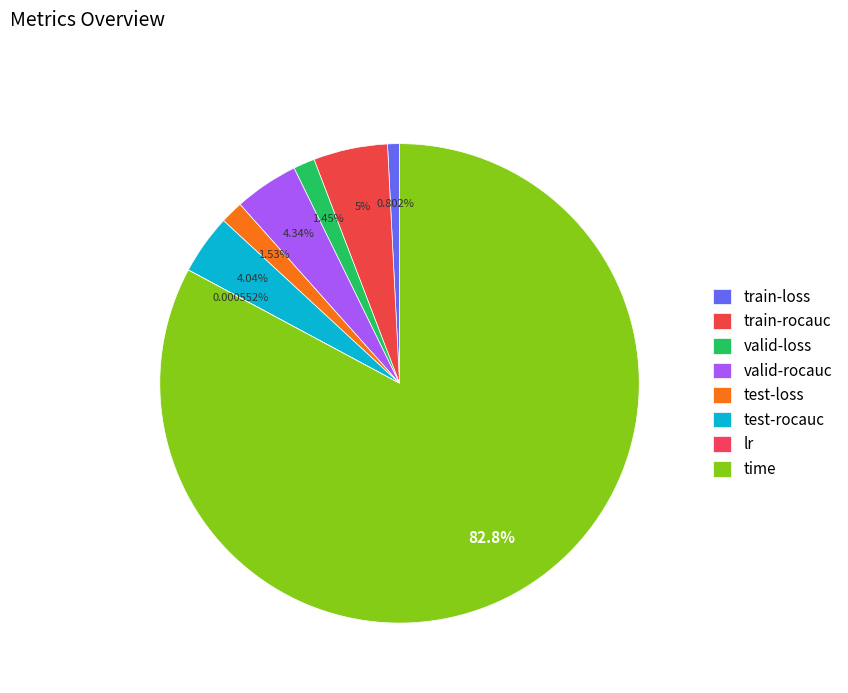

Combined, do test-loss and test-rocauc account for over 50%?

No